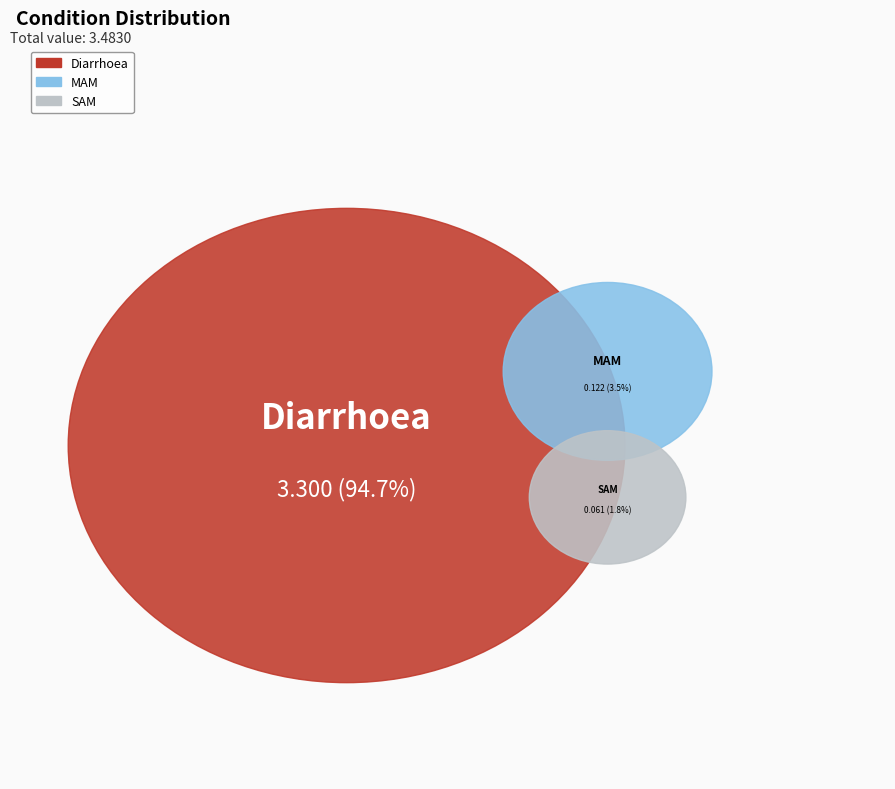

What is the smallest slice in the pie chart?

SAM